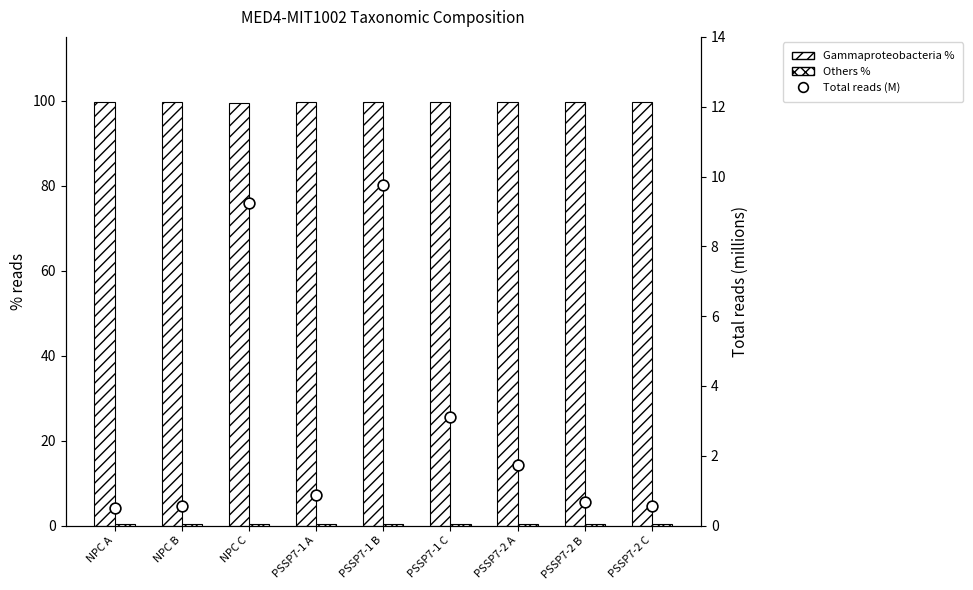

Is the value of Others % at NPC A greater than the value of Total reads (M) at NPC B?

No